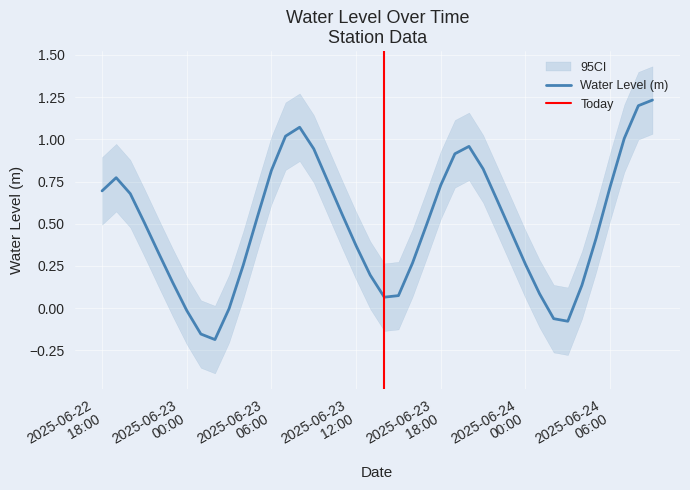

What position from the left is 2025-06-23 22:00:00?

29